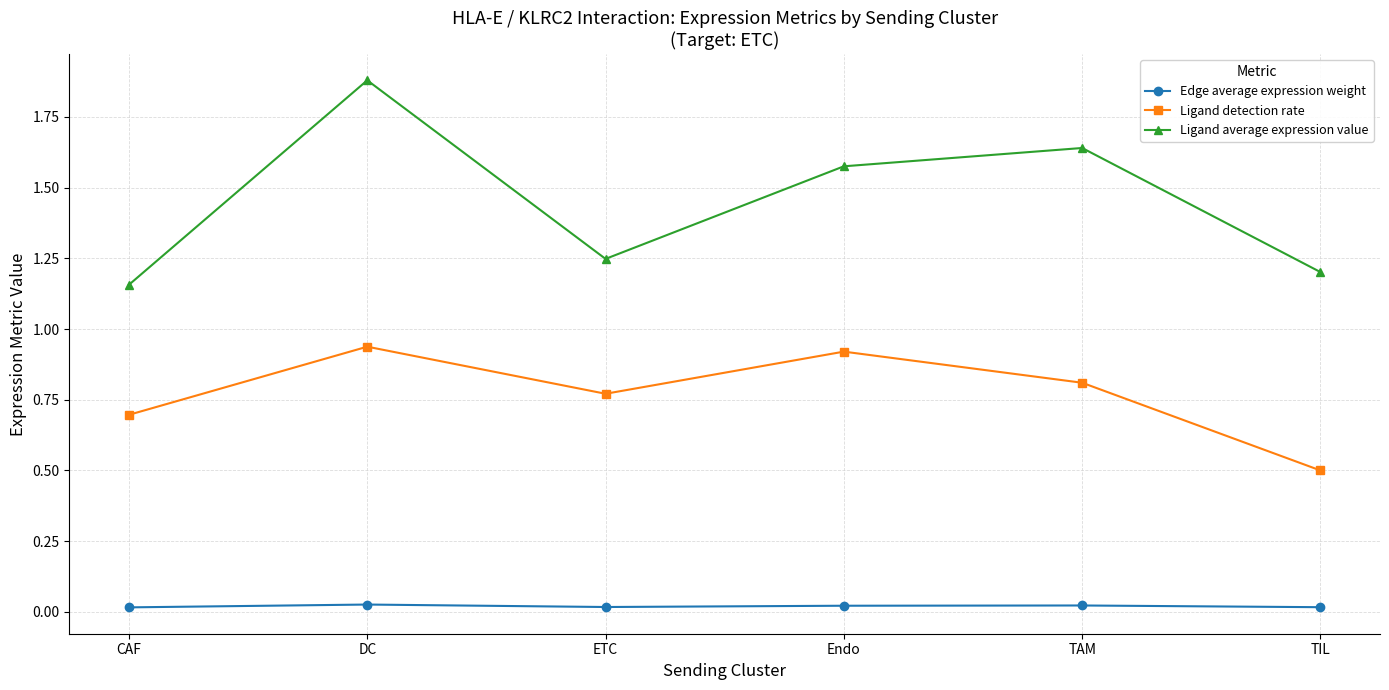

What position from the right is TIL?

1